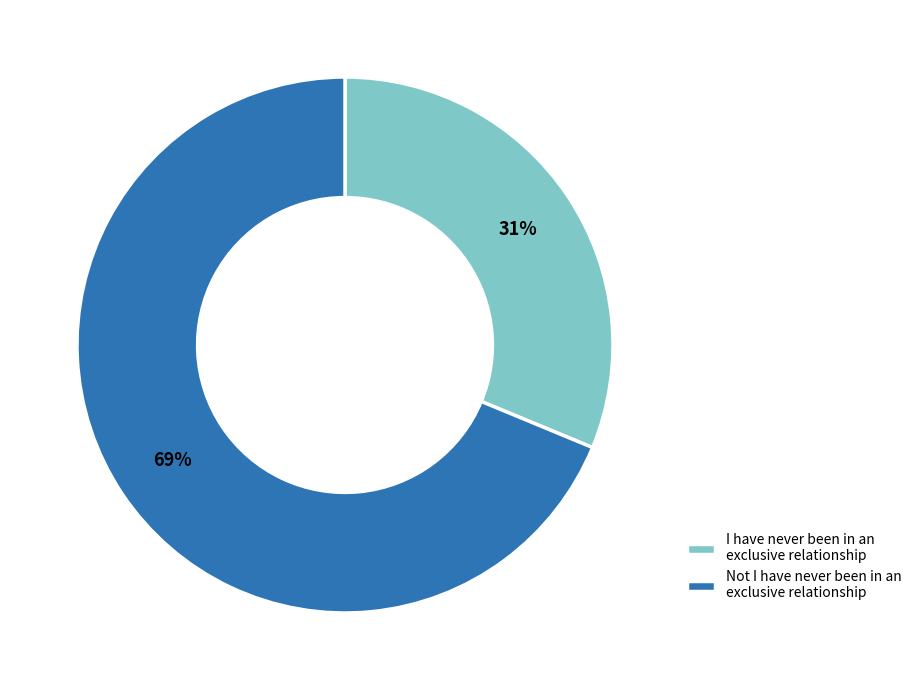

Do Not I have never been in an exclusive relationship and I have never been in an exclusive relationship together represent more than half of the pie?

Yes